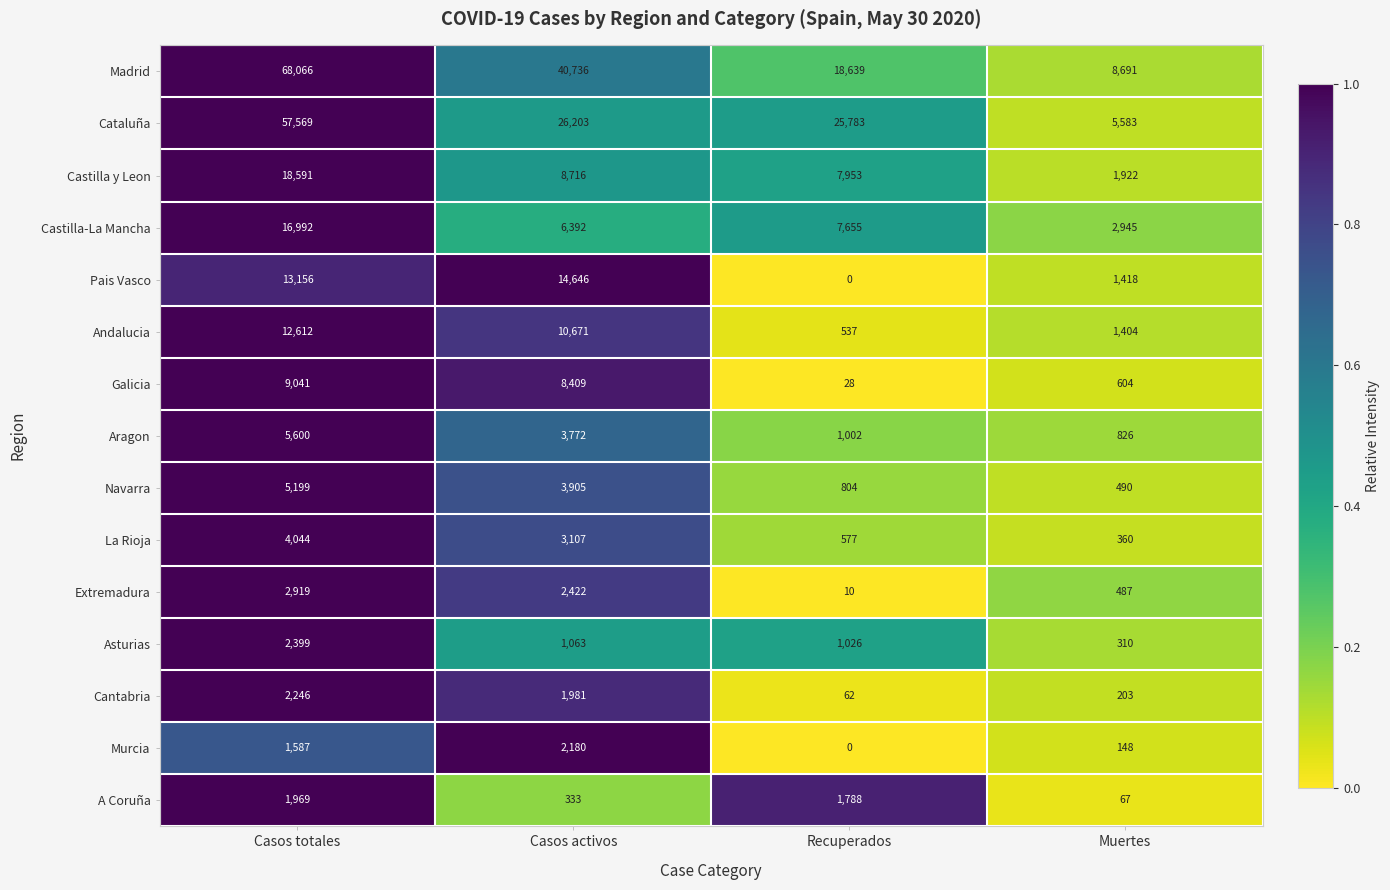

At which label does Asturias first exceed 1063?

Casos totales